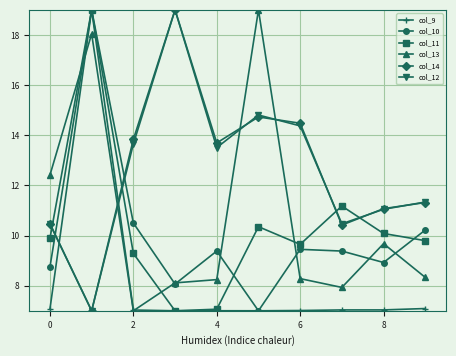

What is the minimum value shown in the chart?

7.0